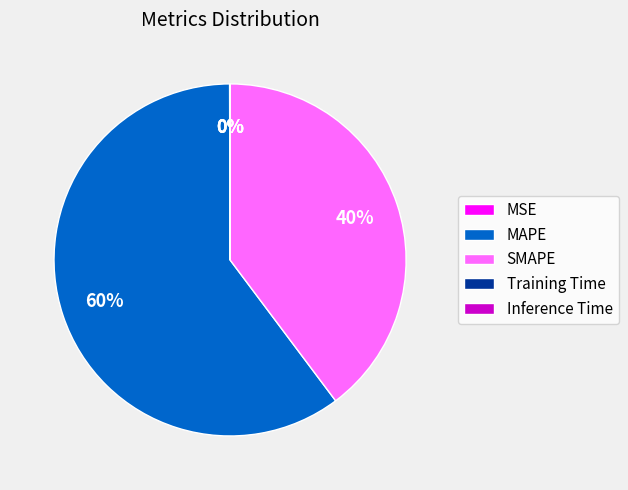

To the nearest percent, what portion does SMAPE represent?

40%